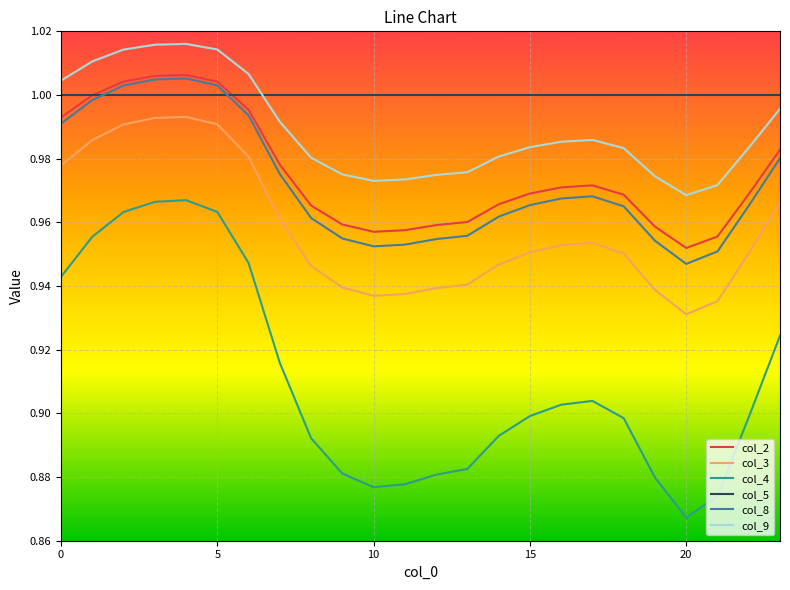

True or false: col_3 and col_9 cross at least once.

False